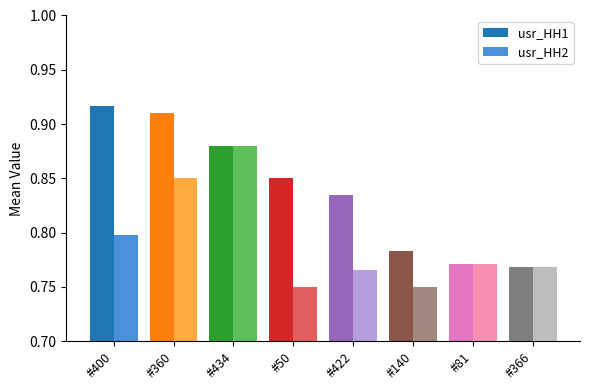

Which series changed the most between #400 and #140?

usr_HH1